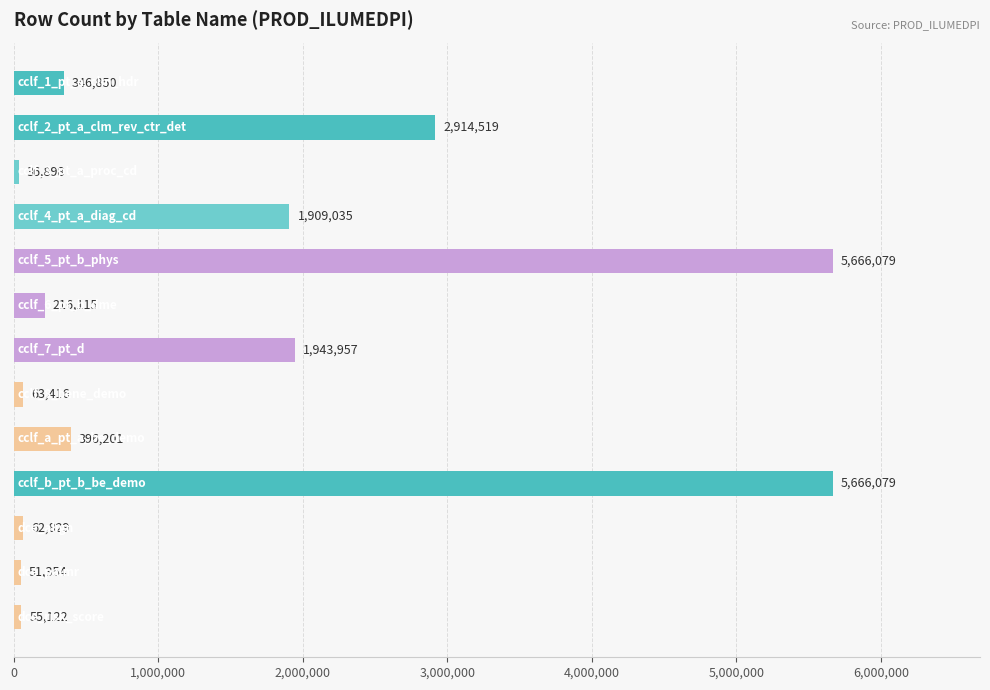

What is the value of the 5th bar from the top?

5666079